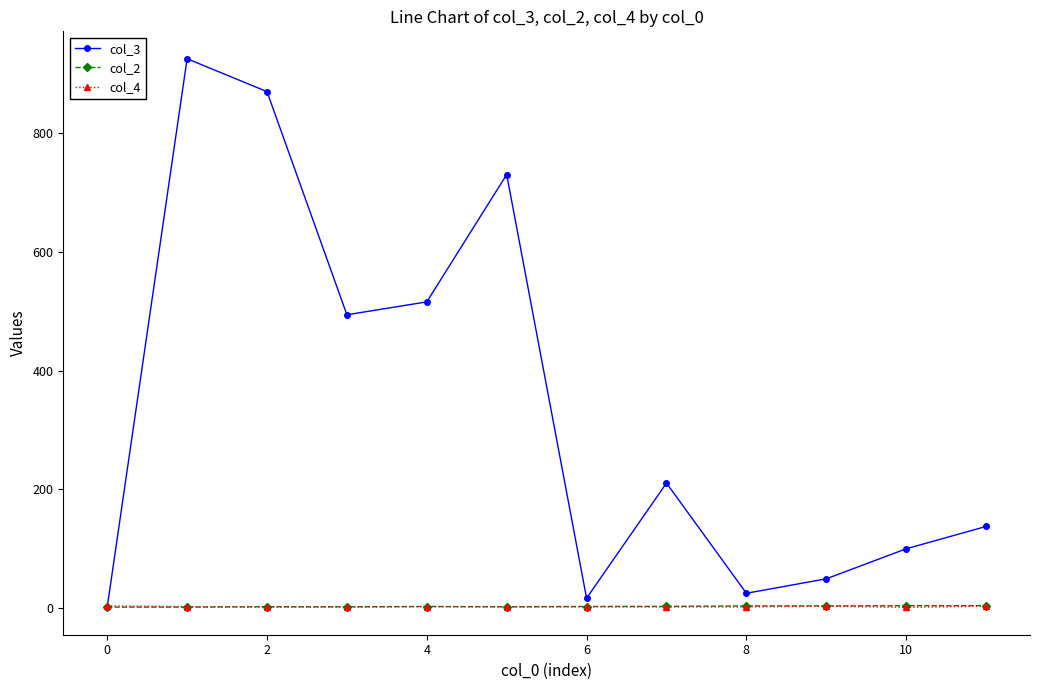

Which series has the largest total across all categories?

col_3